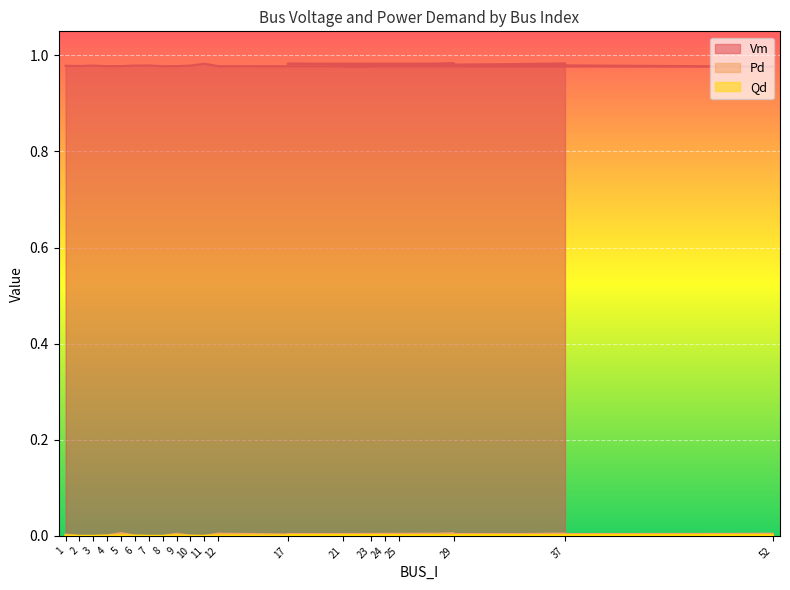

True or false: Qd and Vm cross at least once.

False